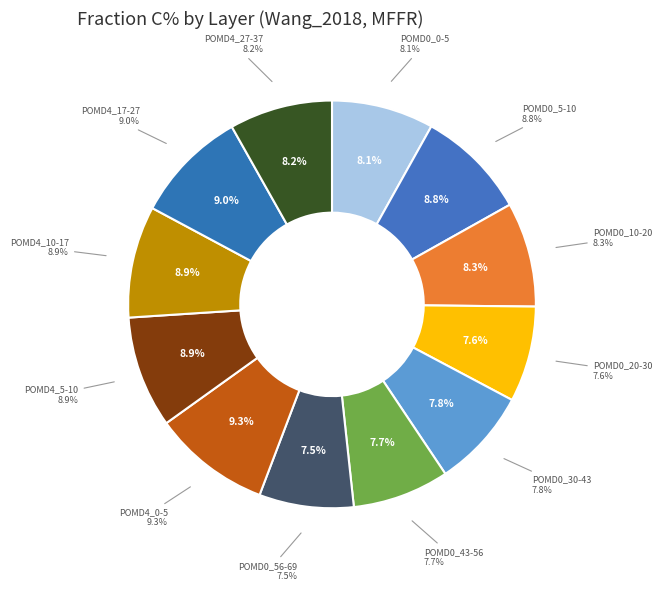

Combined, what portion of the pie is POMD0_10-20 and POMD4_10-17?

17.2%